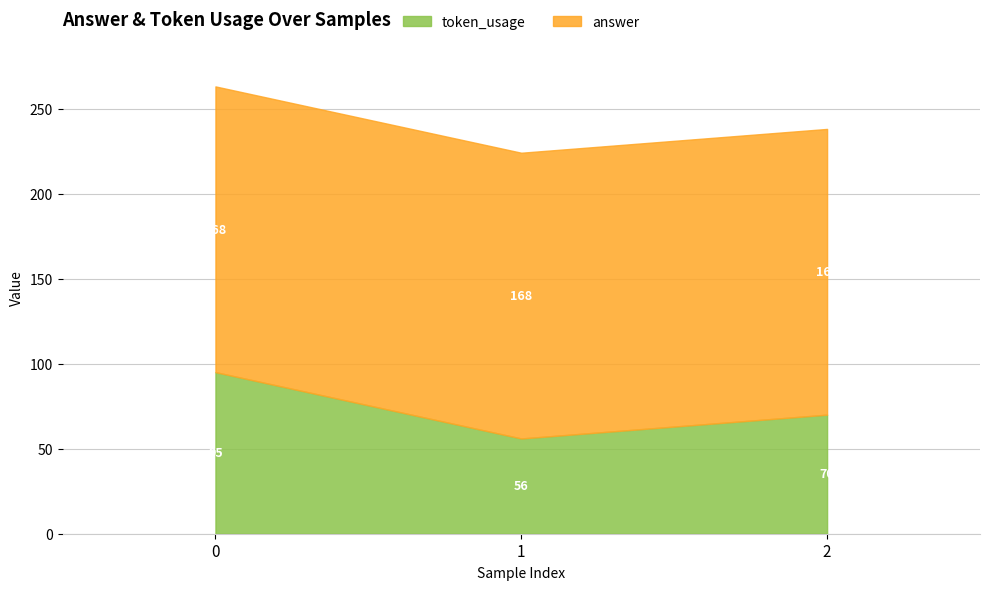

Read the token_usage value at 2, to the nearest 10.

70